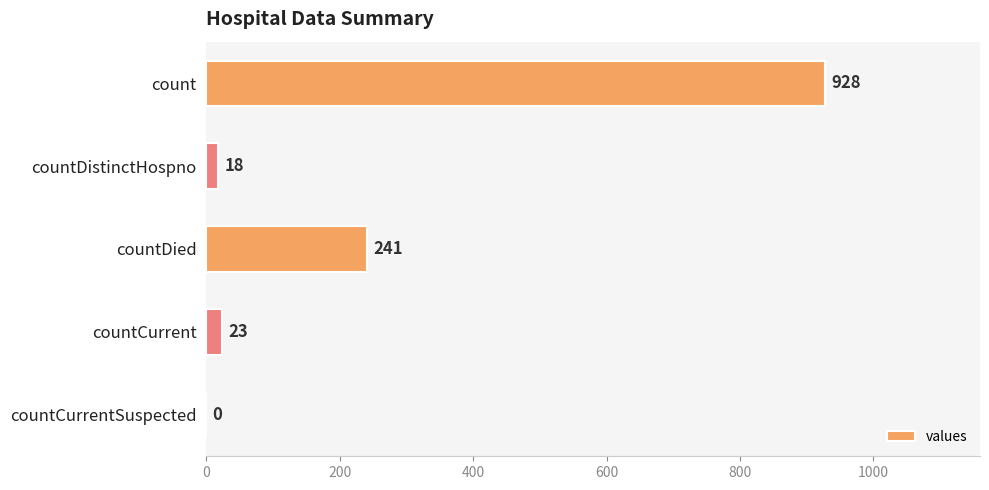

Which has a higher value, countDied or countCurrent?

countDied